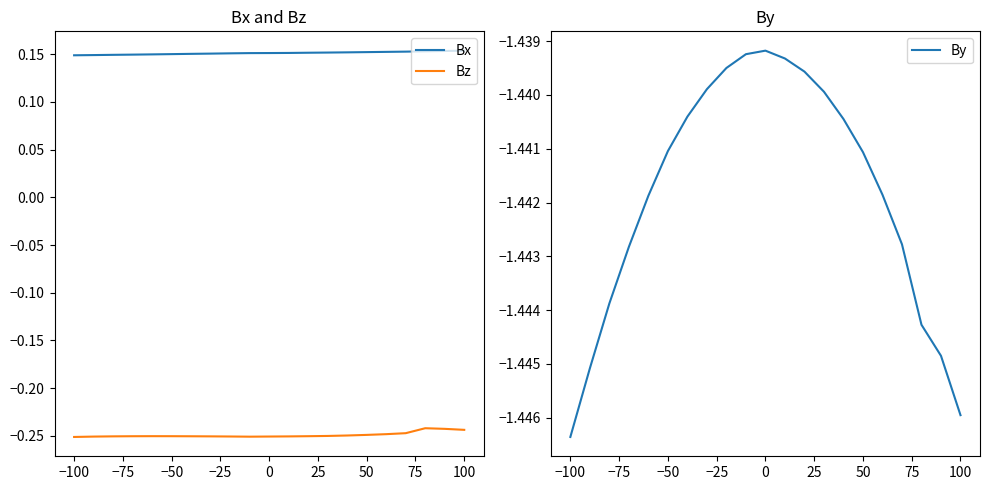

The Bx series shows 0.0 at −25. True or false?

False